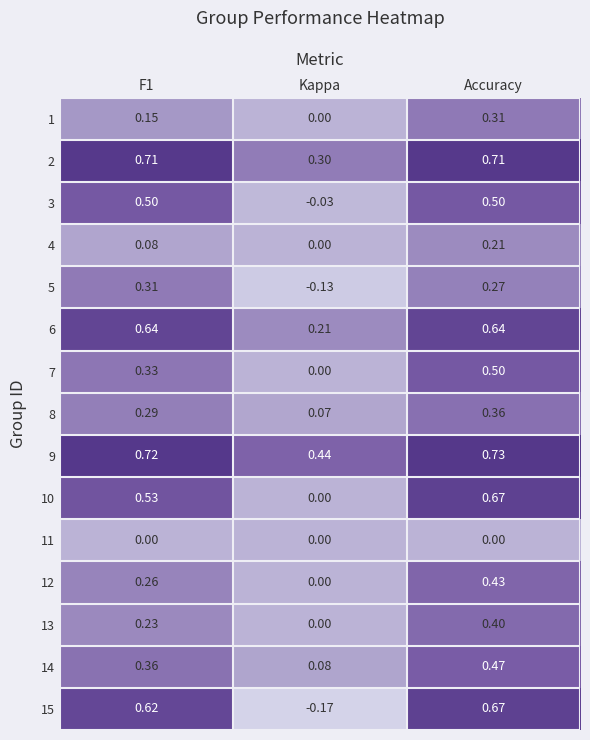

Where is 15 nearest to the value 0?

Kappa